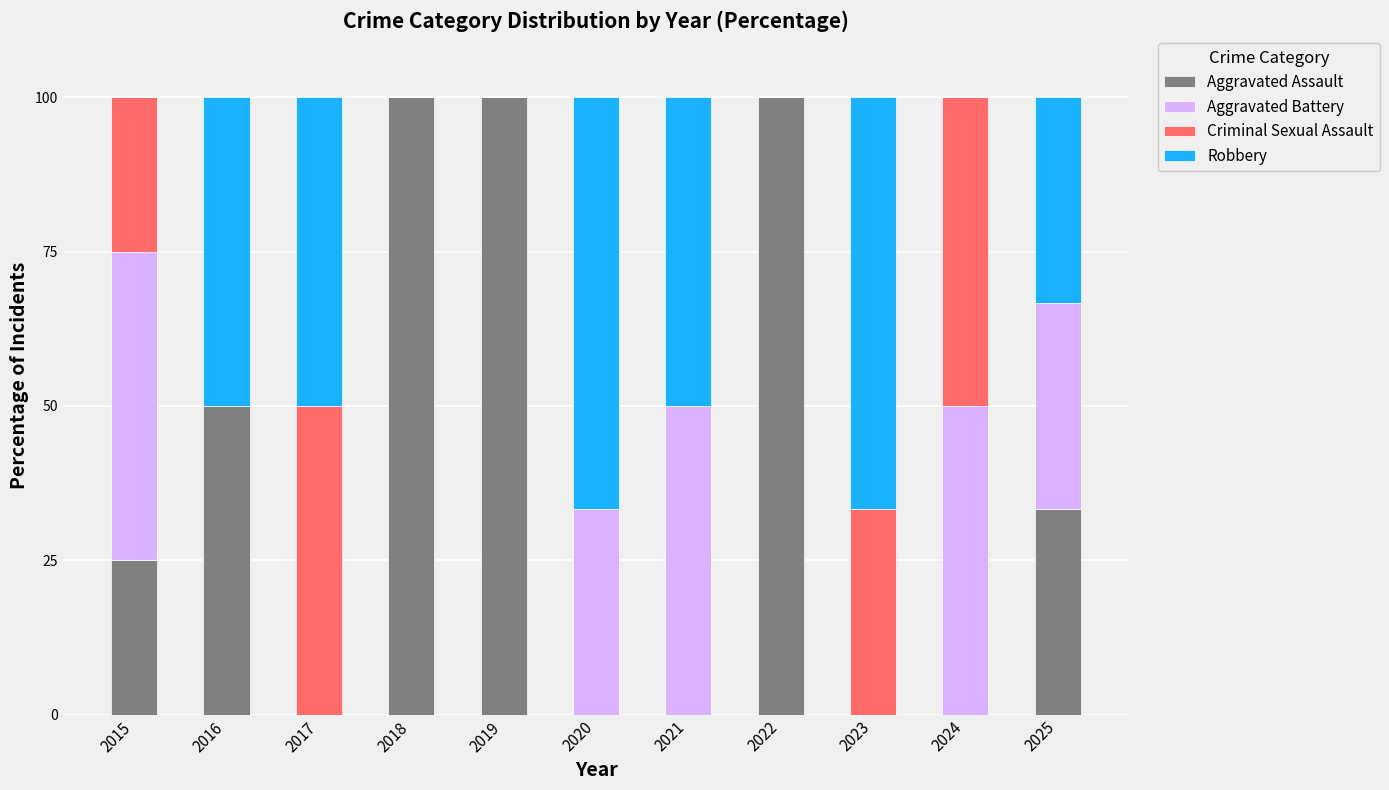

What is the total value across all series at 2015?

100.0